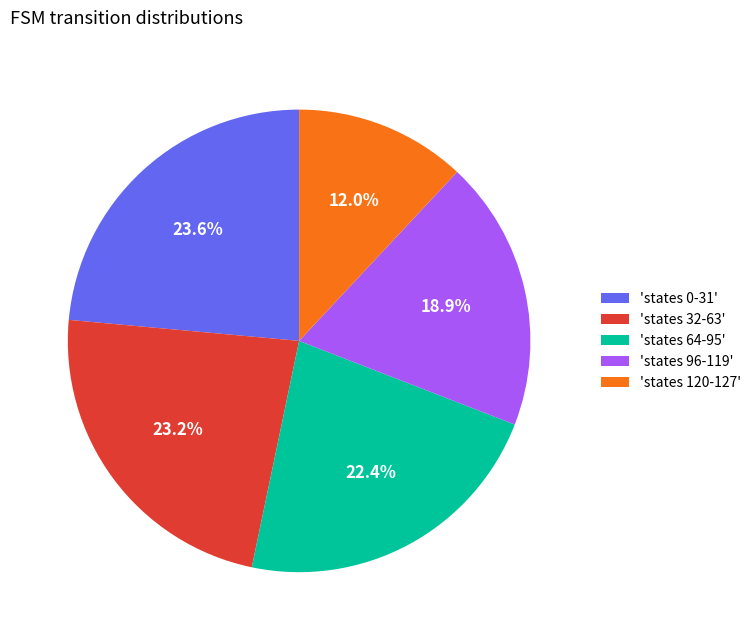

What is the total percentage of 'states 96-119' and 'states 120-127'?

30.9%